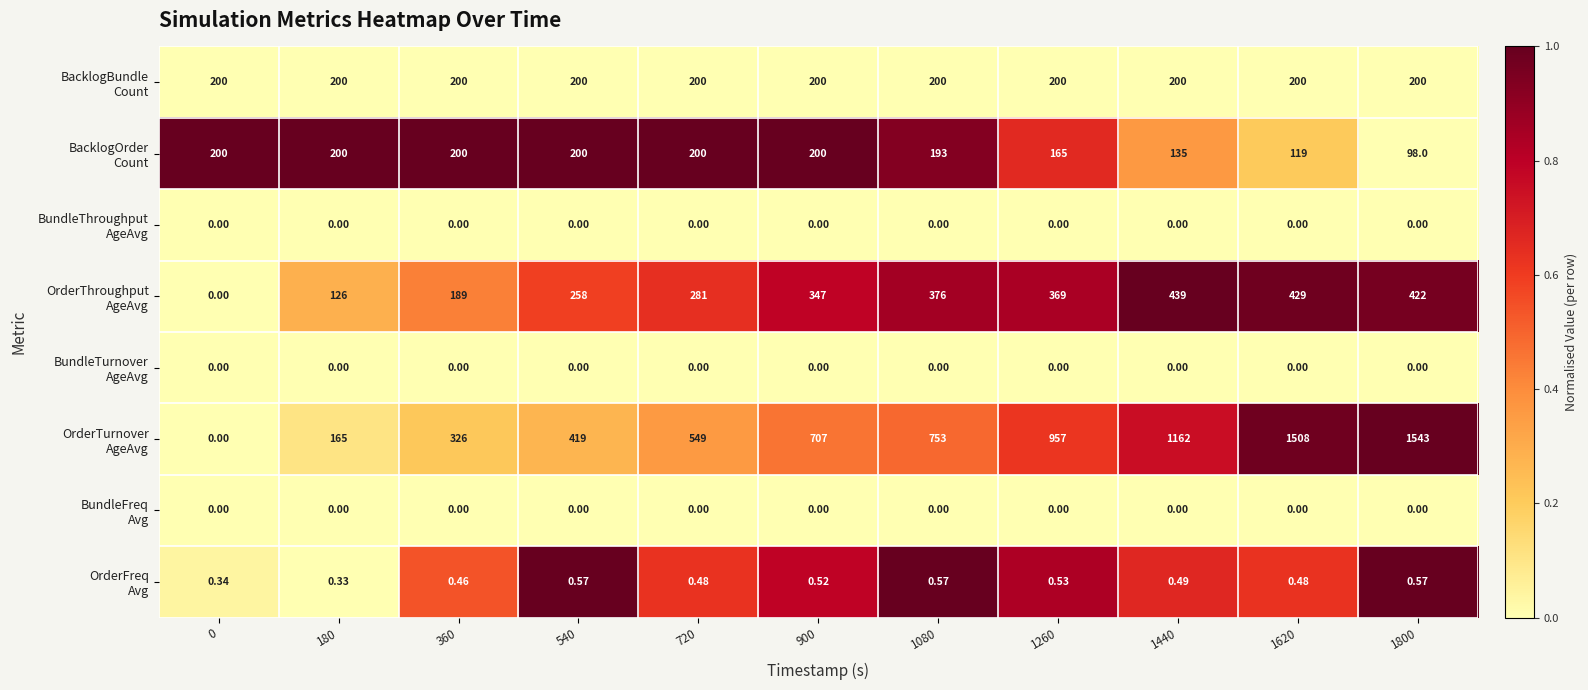

At which category is the sum across all series the highest?

1800